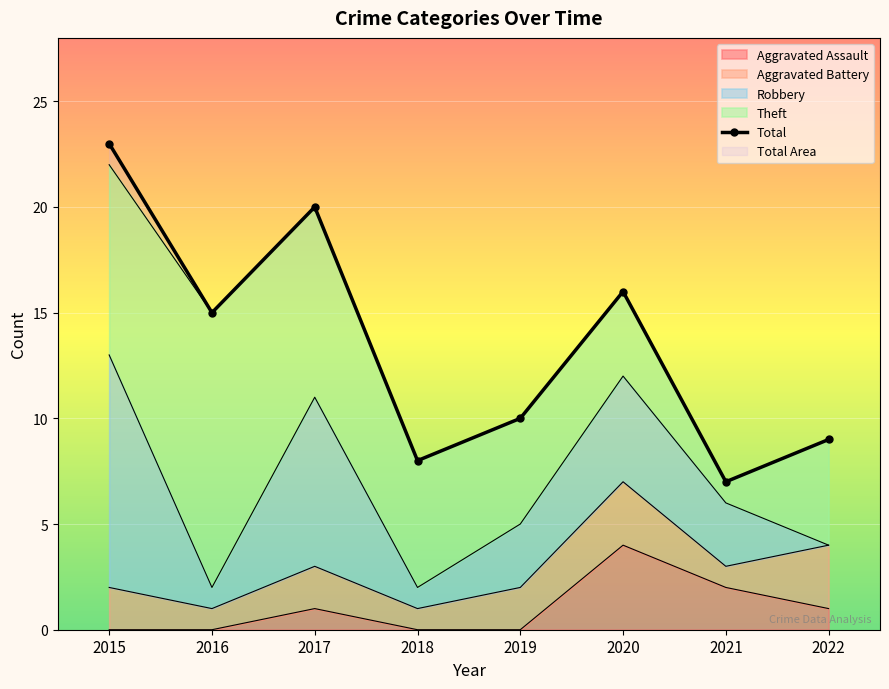

How many interior local peaks does the Total series have?

2